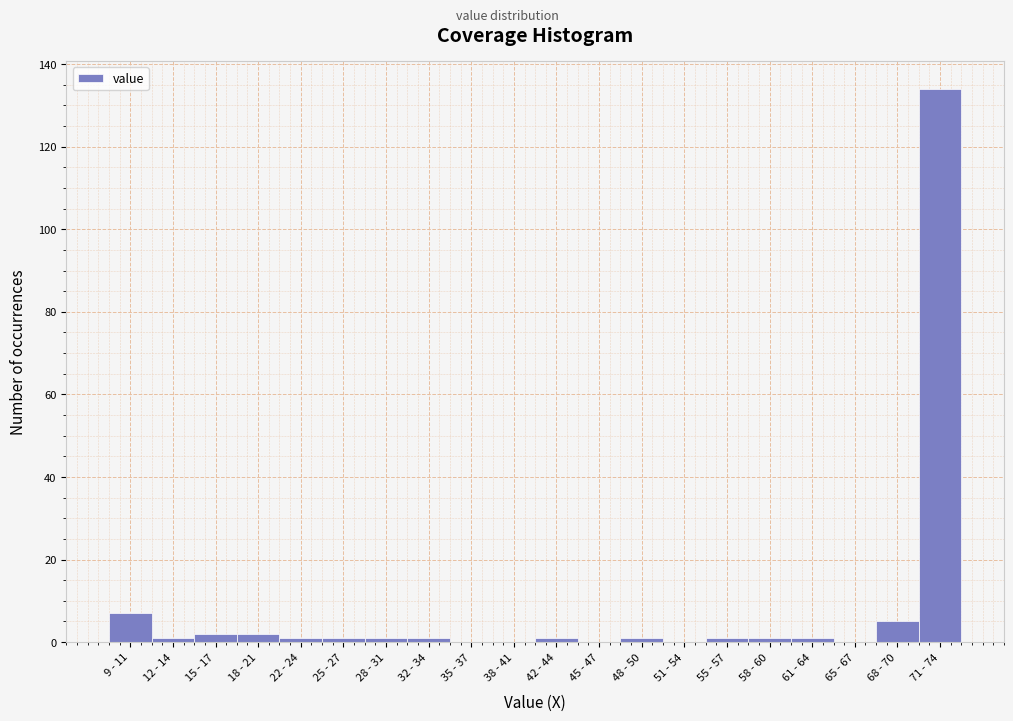

Reading left to right, list all the values displayed in this chart.

9 - 11=7	12 - 14=1	15 - 17=2	18 - 21=2	22 - 24=1	25 - 27=1	28 - 31=1	32 - 34=1	35 - 37=0	38 - 41=0	42 - 44=1	45 - 47=0	48 - 50=1	51 - 54=0	55 - 57=1	58 - 60=1	61 - 64=1	65 - 67=0	68 - 70=5	71 - 74=134